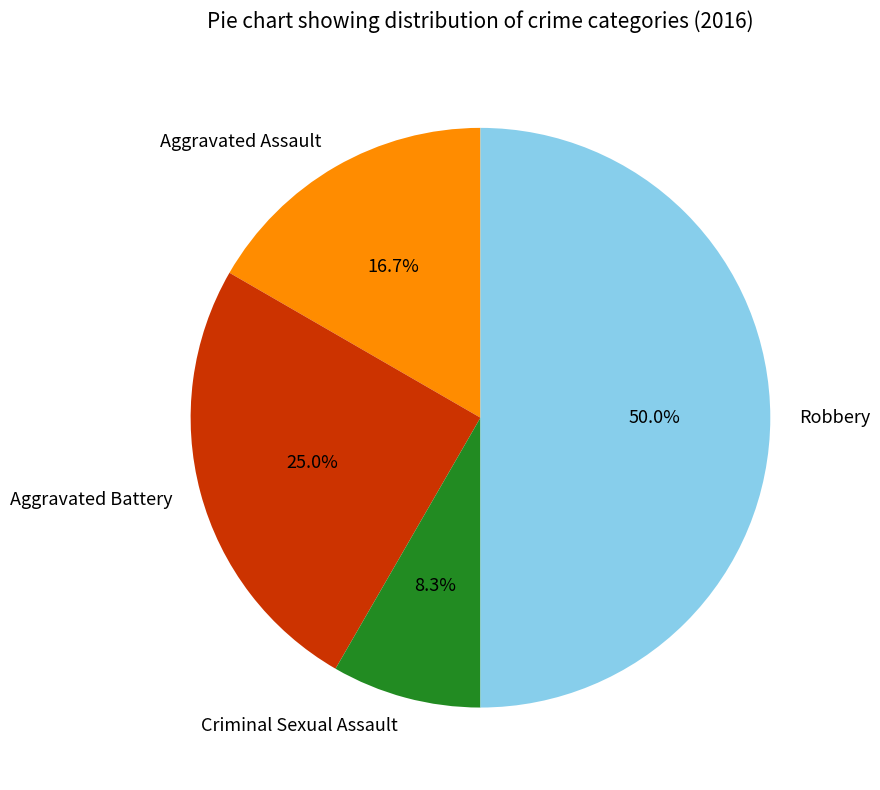

How many segments does this pie chart have?

4